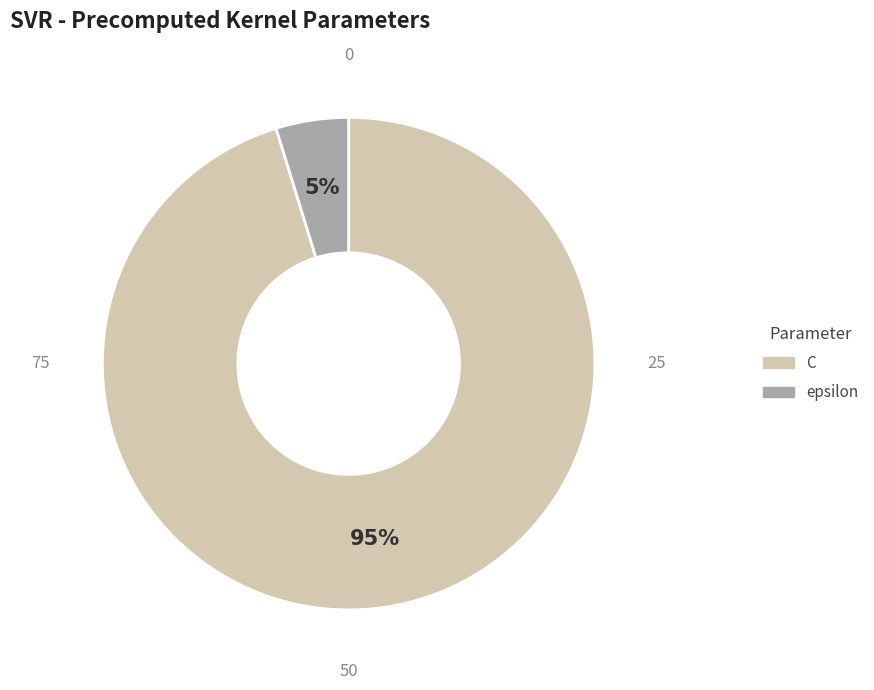

Does any single category account for the majority?

Yes